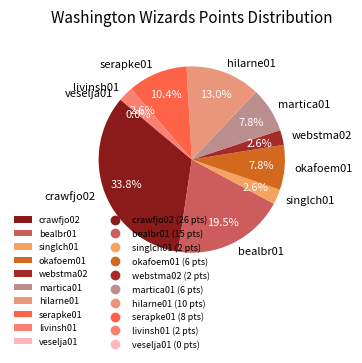

To the nearest percent, what is the average slice percentage?

10%